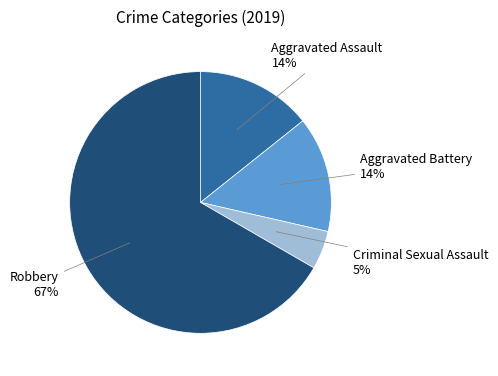

Does any single category account for the majority?

Yes